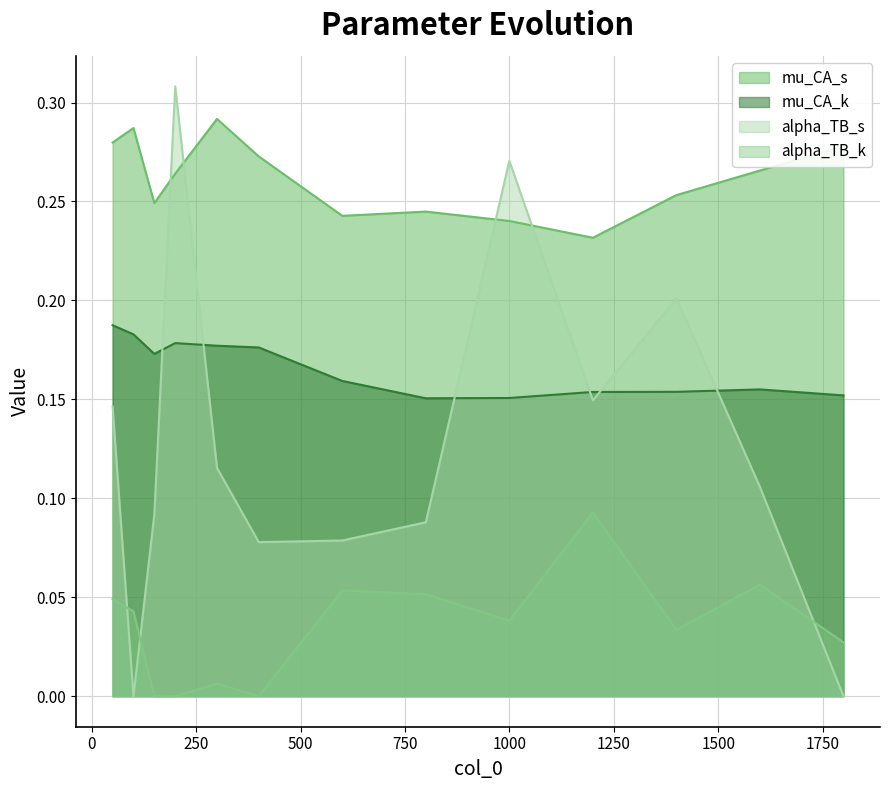

What is the total value across all series at 600?

0.5